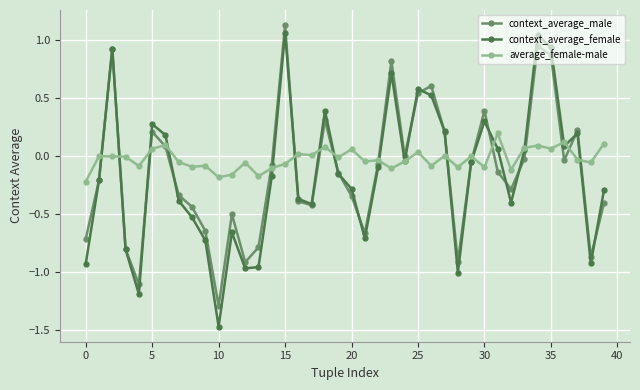

What is the value of the context_average_male point at the 6th from the left?

0.2